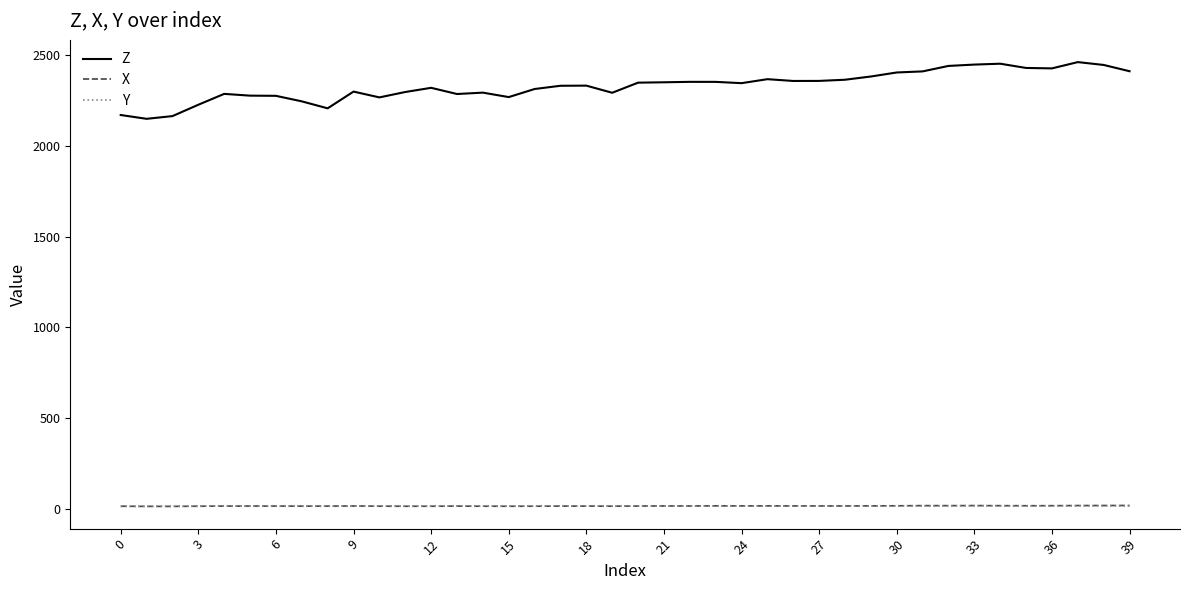

True or false: Y and Z intersect in this chart.

False